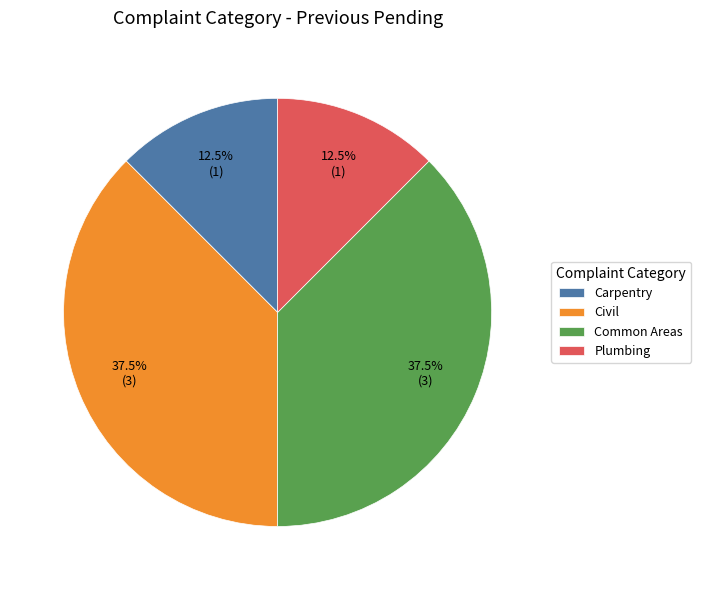

Is it true that Carpentry is 4% of the pie?

False